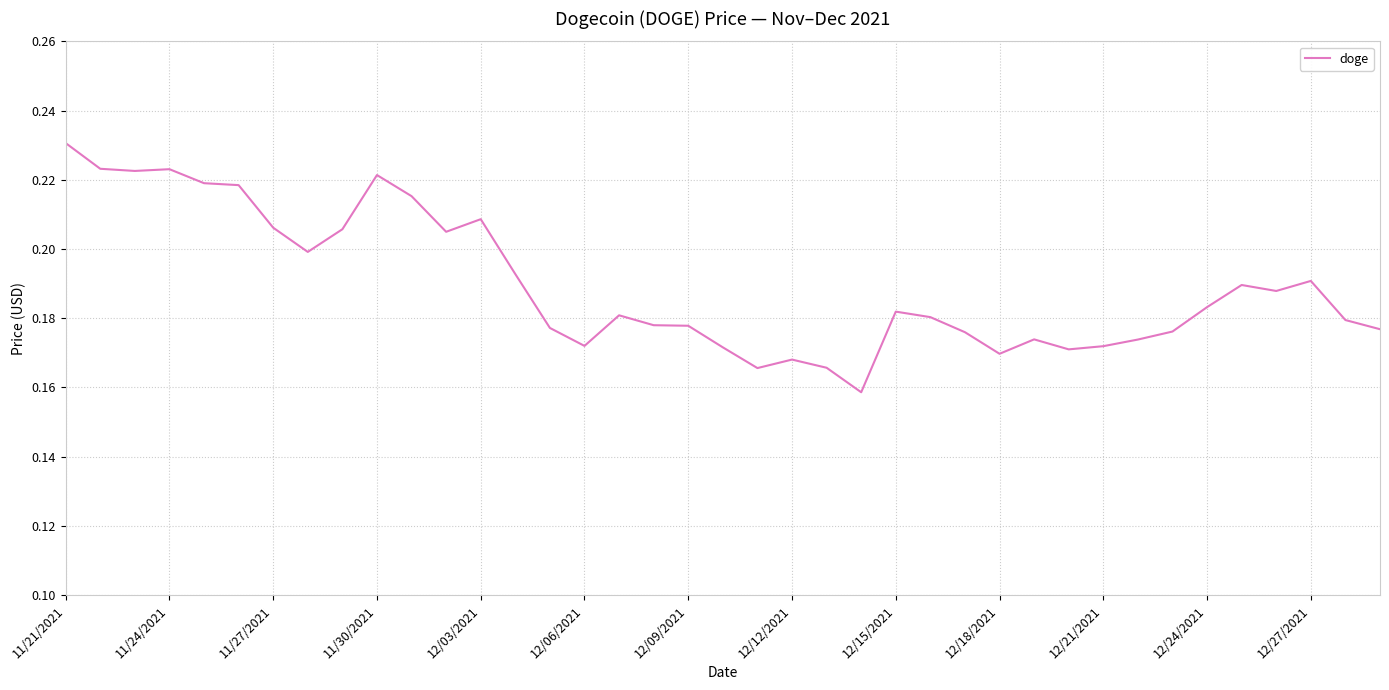

What is the minimum value shown in the chart?

0.2